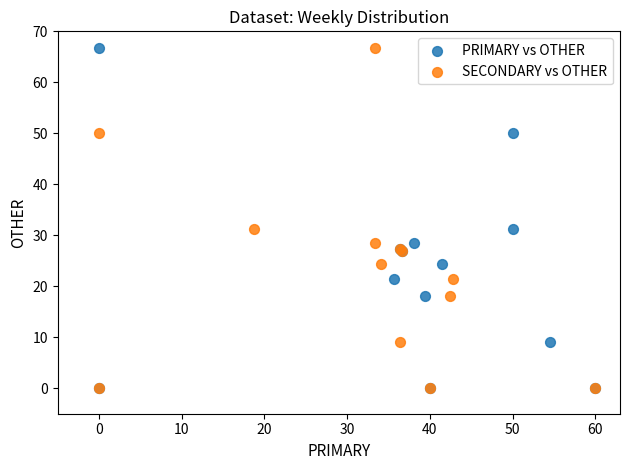

What are all the series names shown in the legend?

PRIMARY vs OTHER, SECONDARY vs OTHER